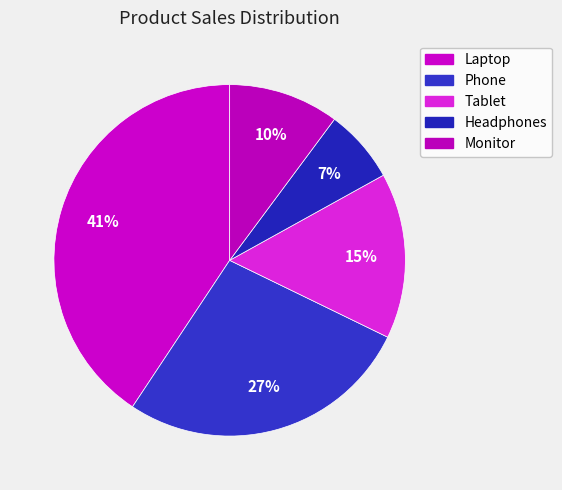

To the nearest percent, what is the difference between the largest and smallest slice percentages?

34%